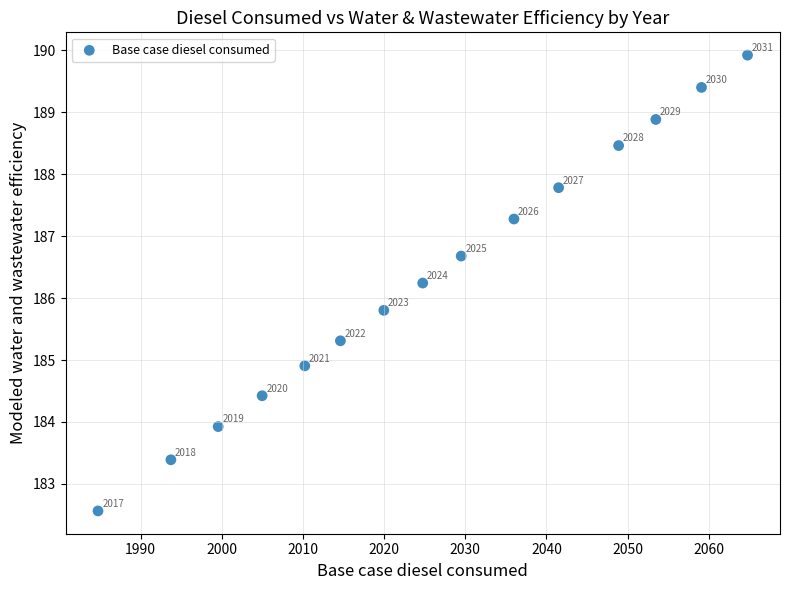

What is the range of Y values (max minus min)?

7.4